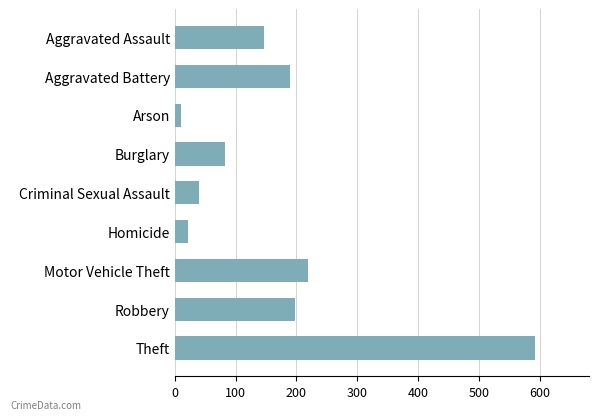

What is the change in value from Aggravated Battery to Arson?

-179